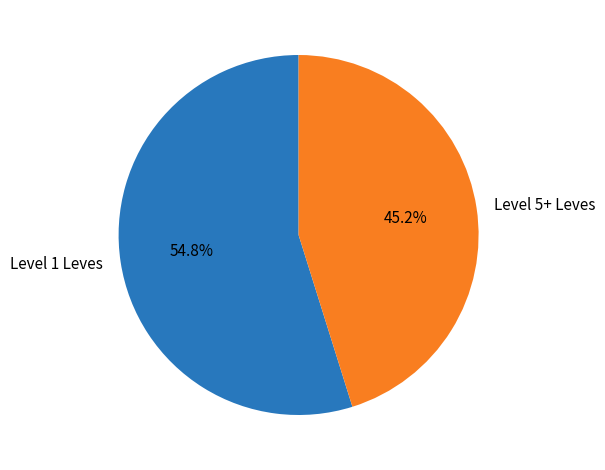

How much of the chart is everything except Level 5+ Leves?

54.8%